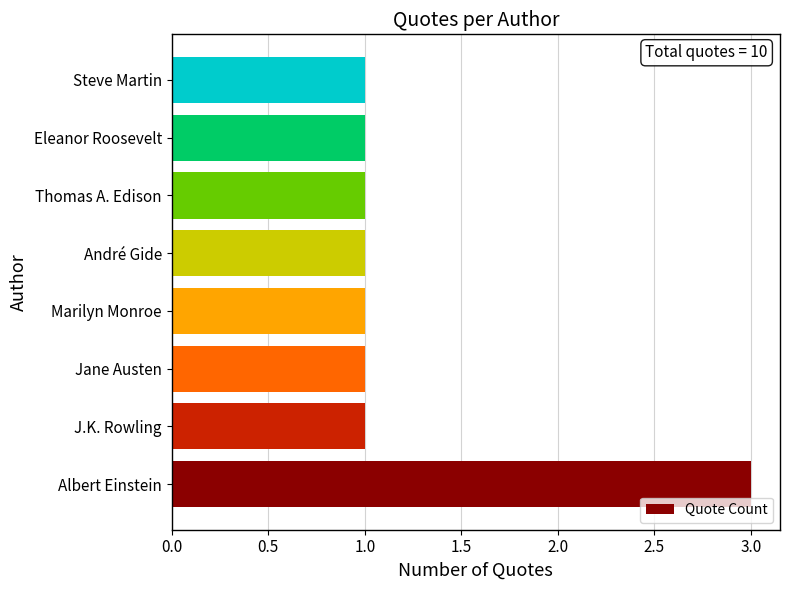

What is the maximum value shown in the chart?

3